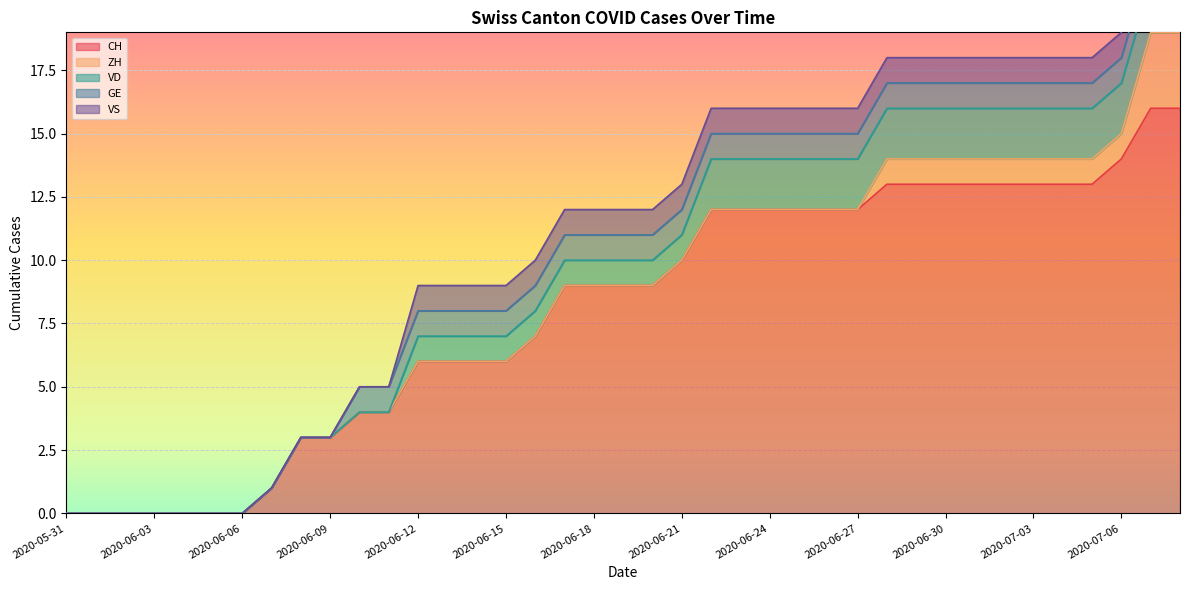

Where is GE nearest to the value 0?

2020-05-31